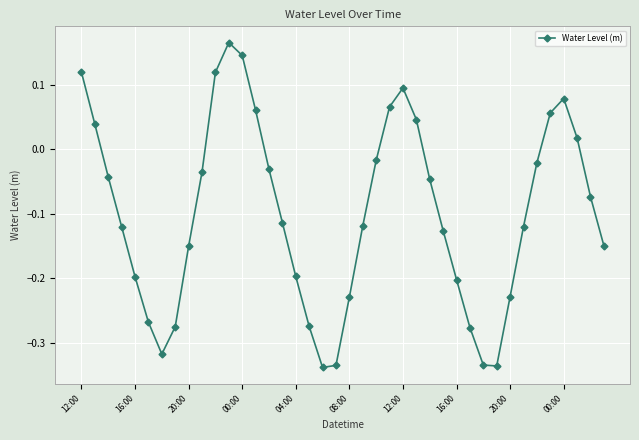

How many points are higher than both their immediate neighbors (excluding endpoints)?

3